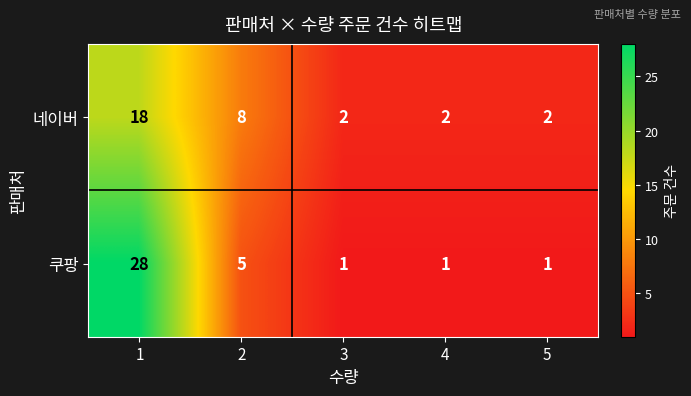

The 쿠팡 series shows 28 at 1. True or false?

True